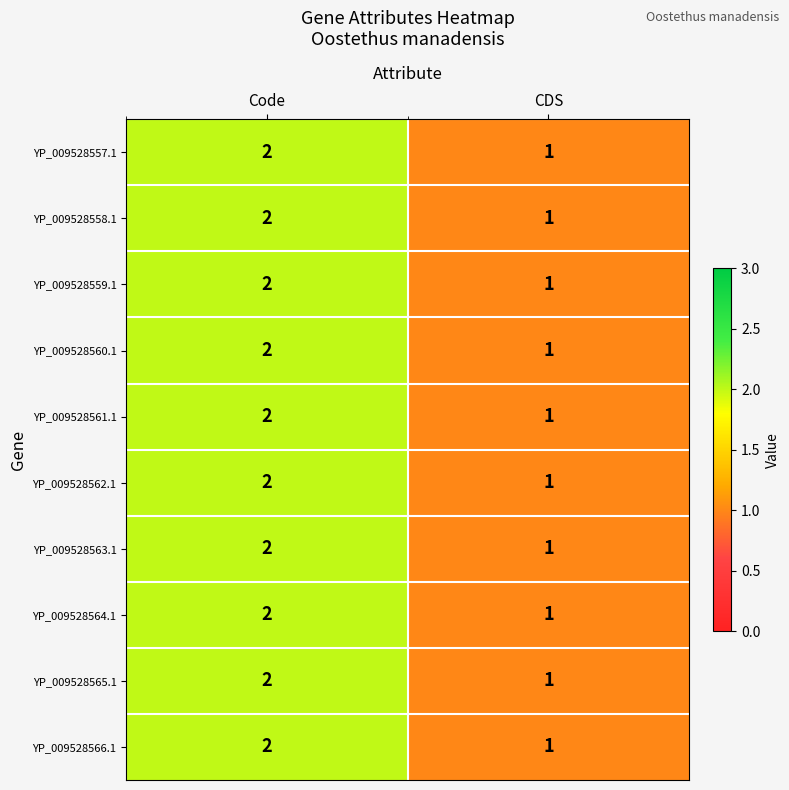

At which category is the sum across all series the highest?

Code